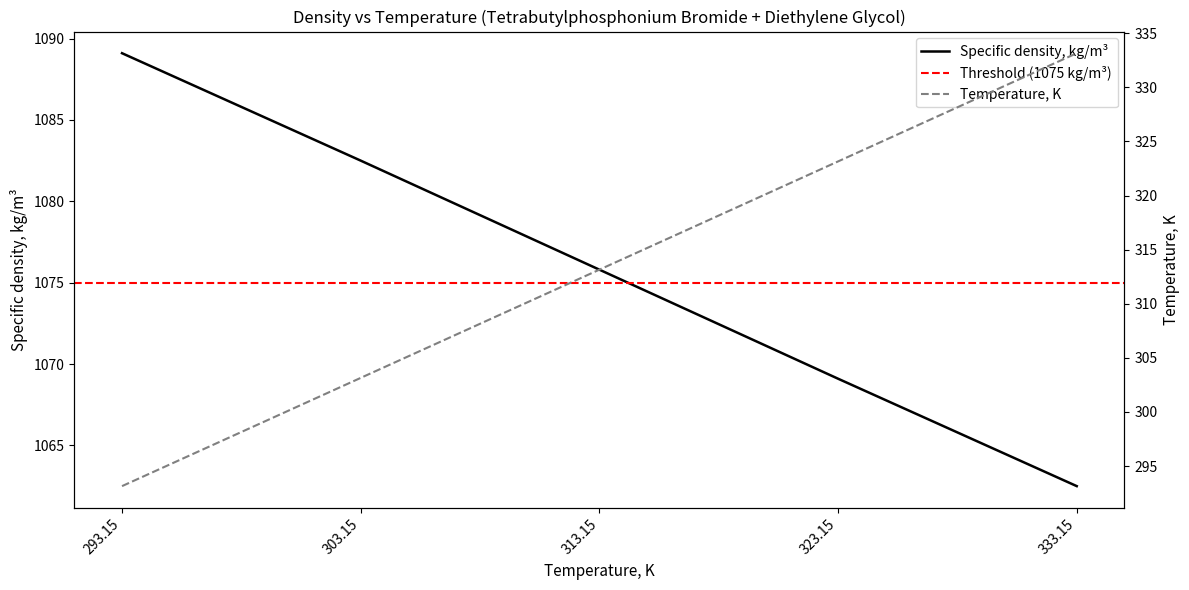

True or false: Temperature, K has a value of 472.9 at 333.15.

False